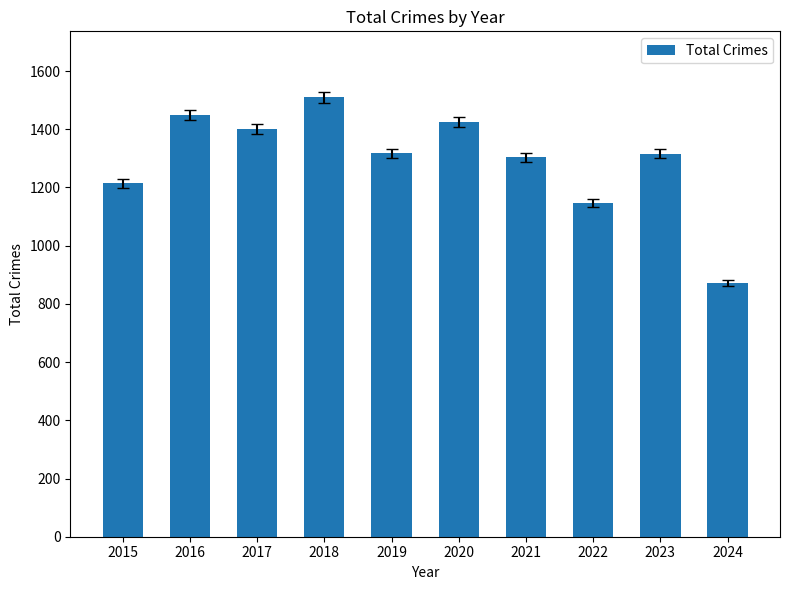

True or false: the data shows 307 at 2020.

False